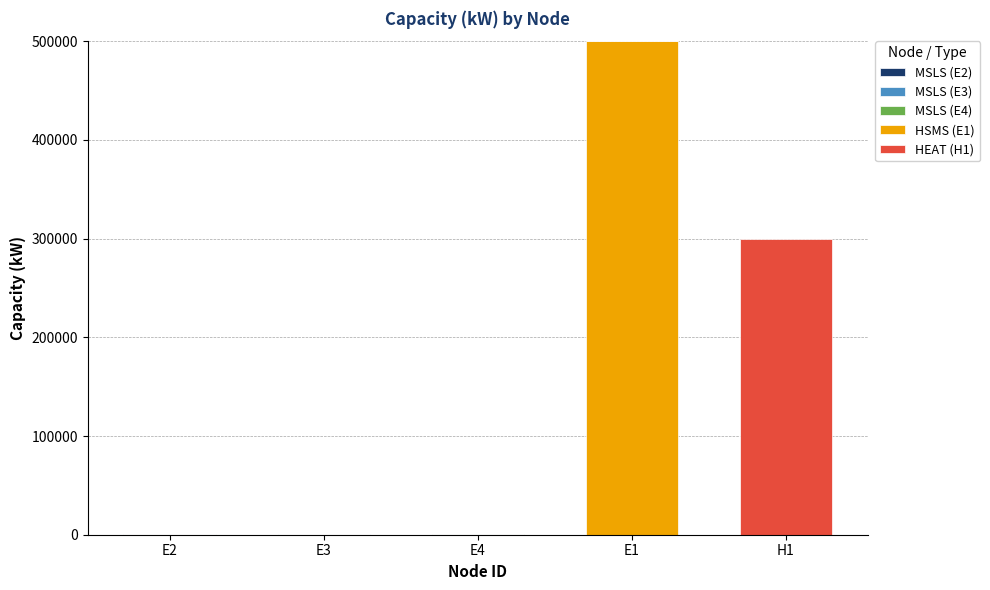

How many series are shown in this chart?

5